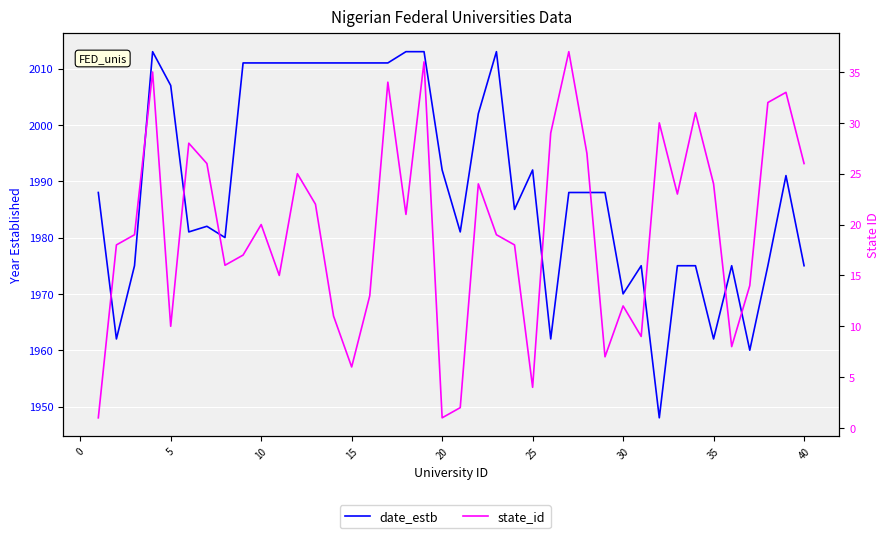

Which series has the largest range (max minus min)?

date_estb